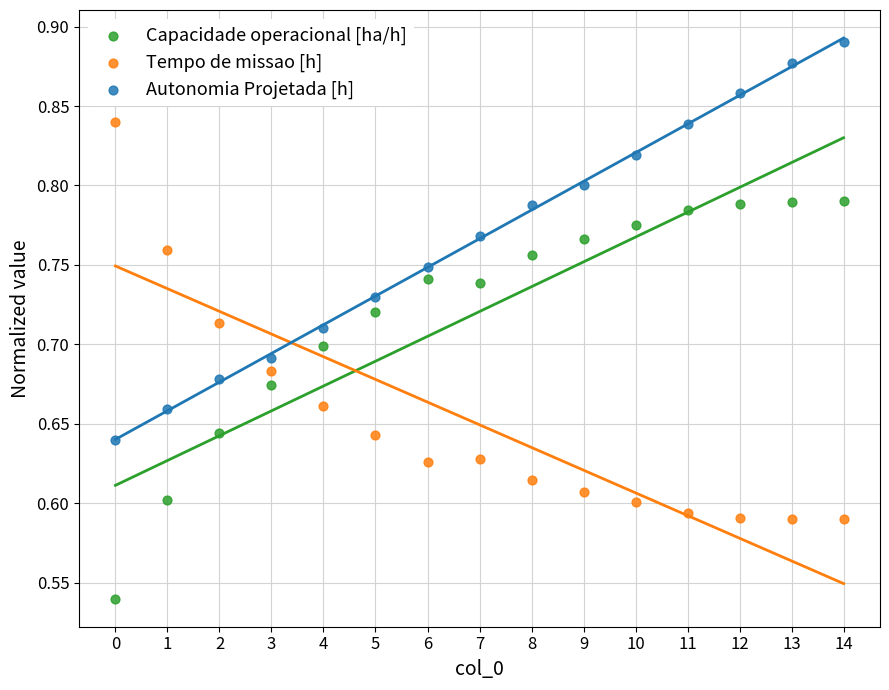

Which series reaches the maximum Y coordinate?

Autonomia Projetada [h]